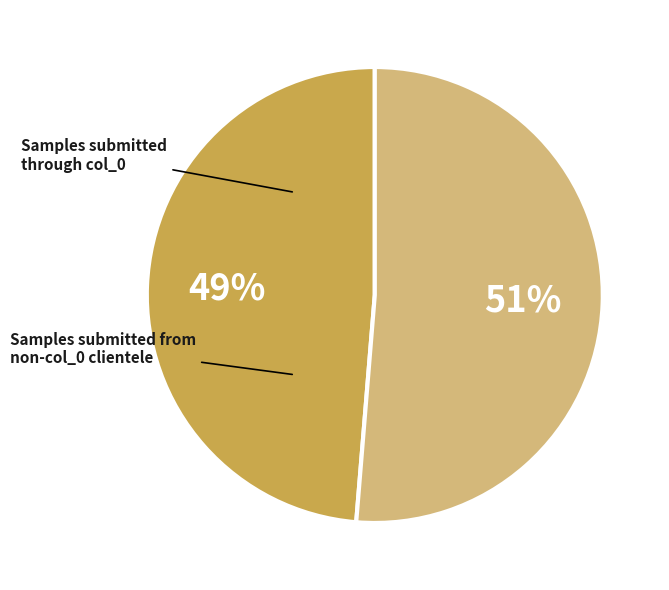

Is there any slice that represents more than half of the pie?

Yes